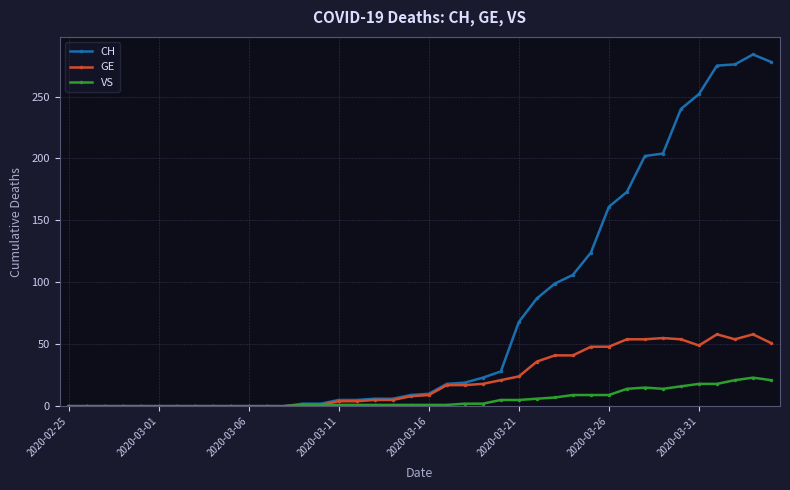

List the series in order of their peak value, lowest first.

VS, GE, CH